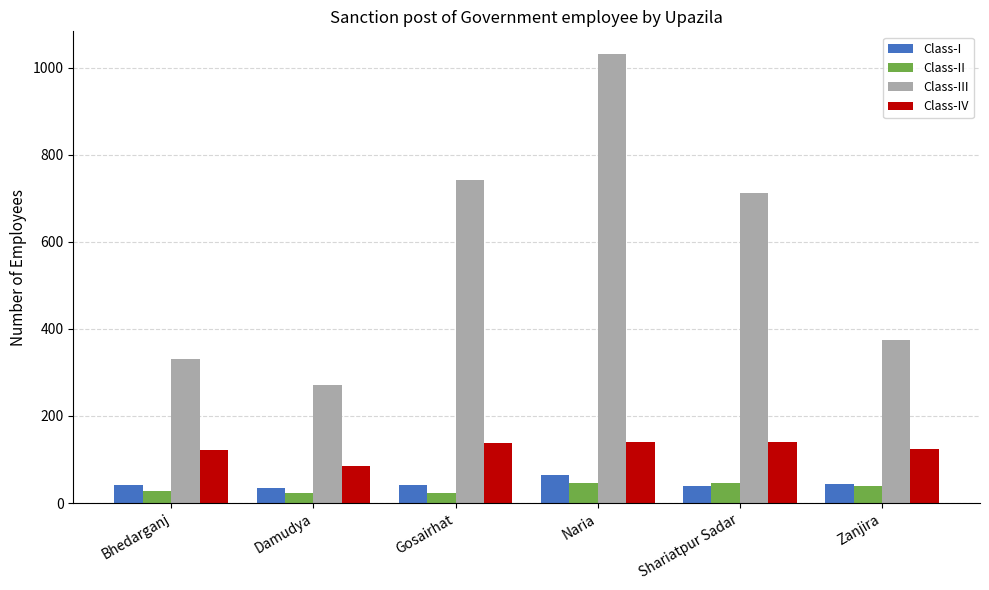

Count the number of data series in this chart.

4